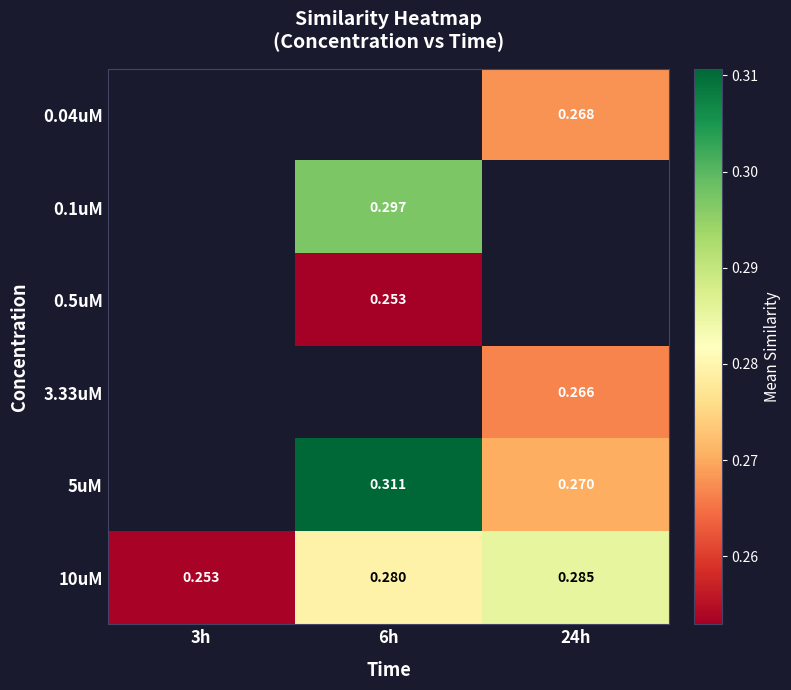

The 0.5uM series shows 0.1 at 6h. True or false?

False